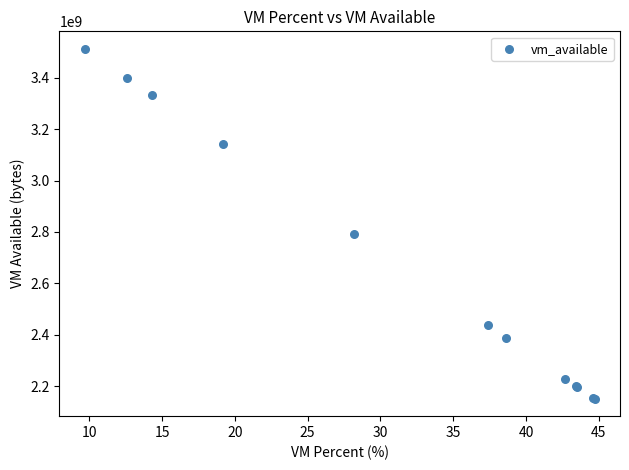

What Y value in the scatter plot is closest to 2832003072?

2792894464